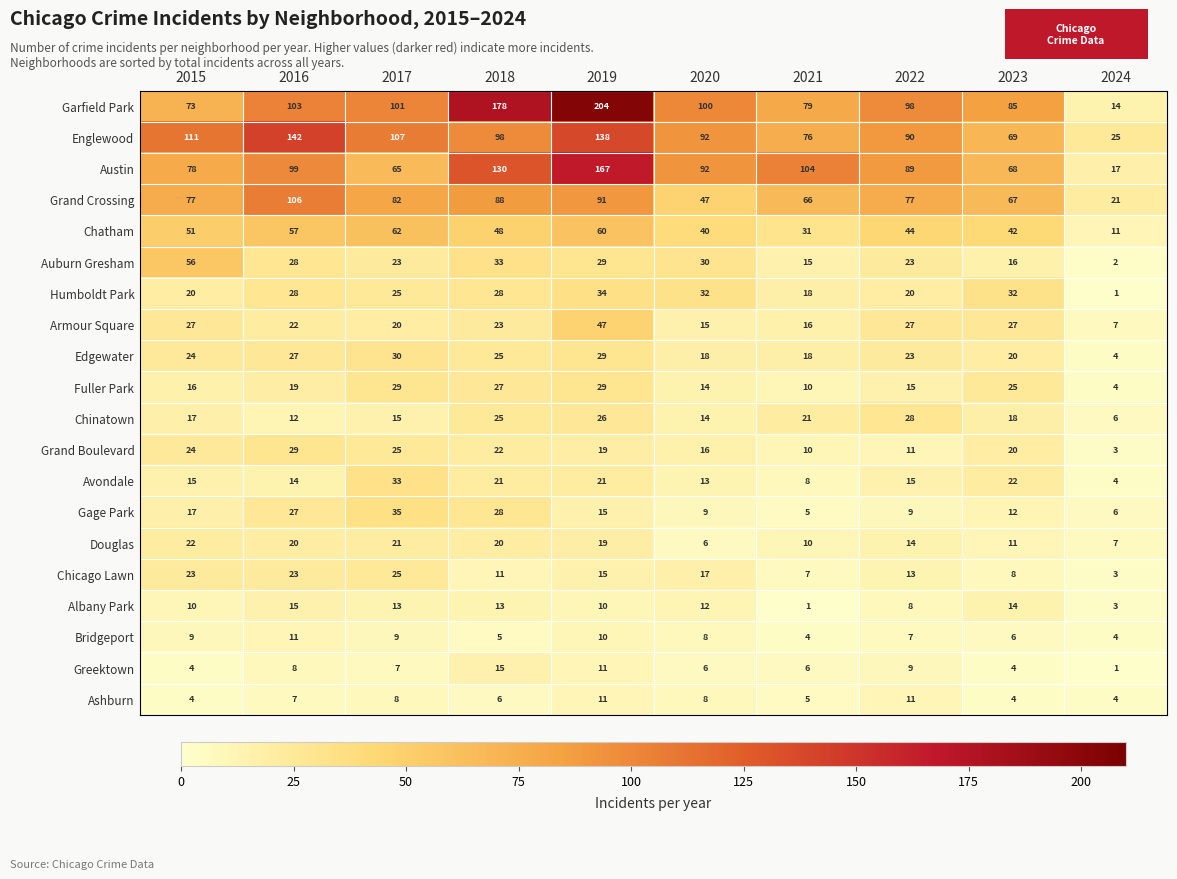

What is the difference between the maximum and minimum values in the Englewood series?

117